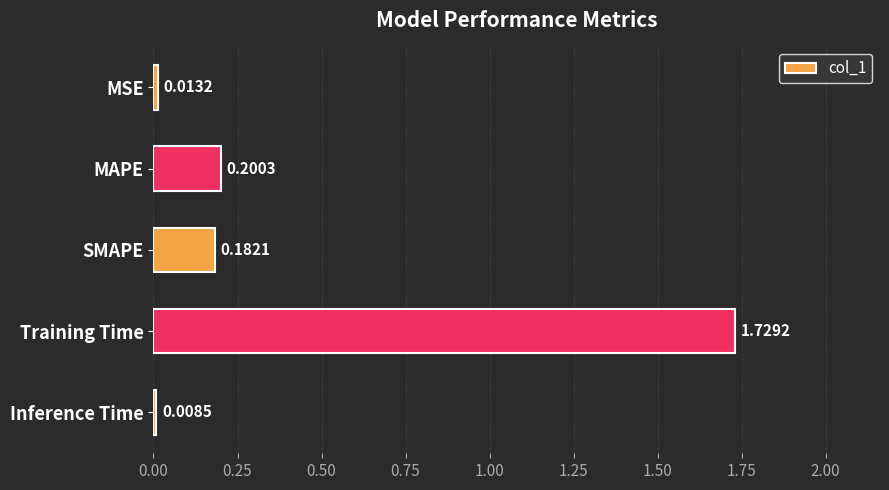

At which label is the value closest to 0?

Inference Time